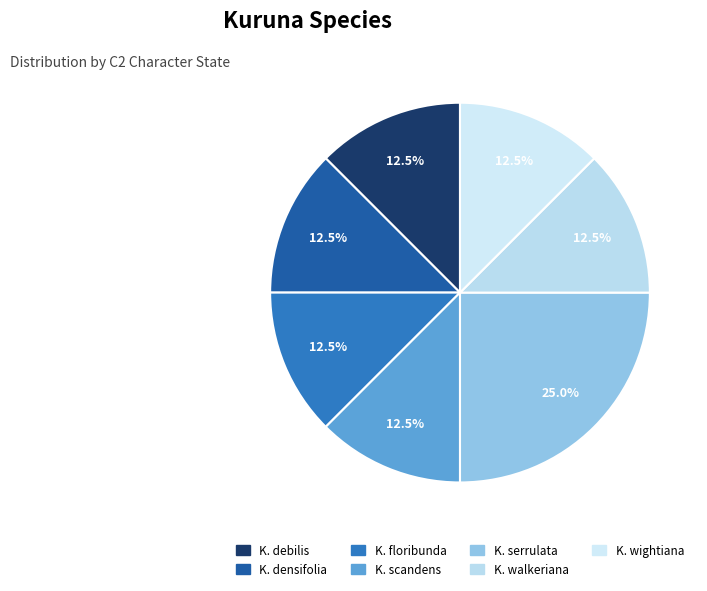

How many segments does this pie chart have?

7